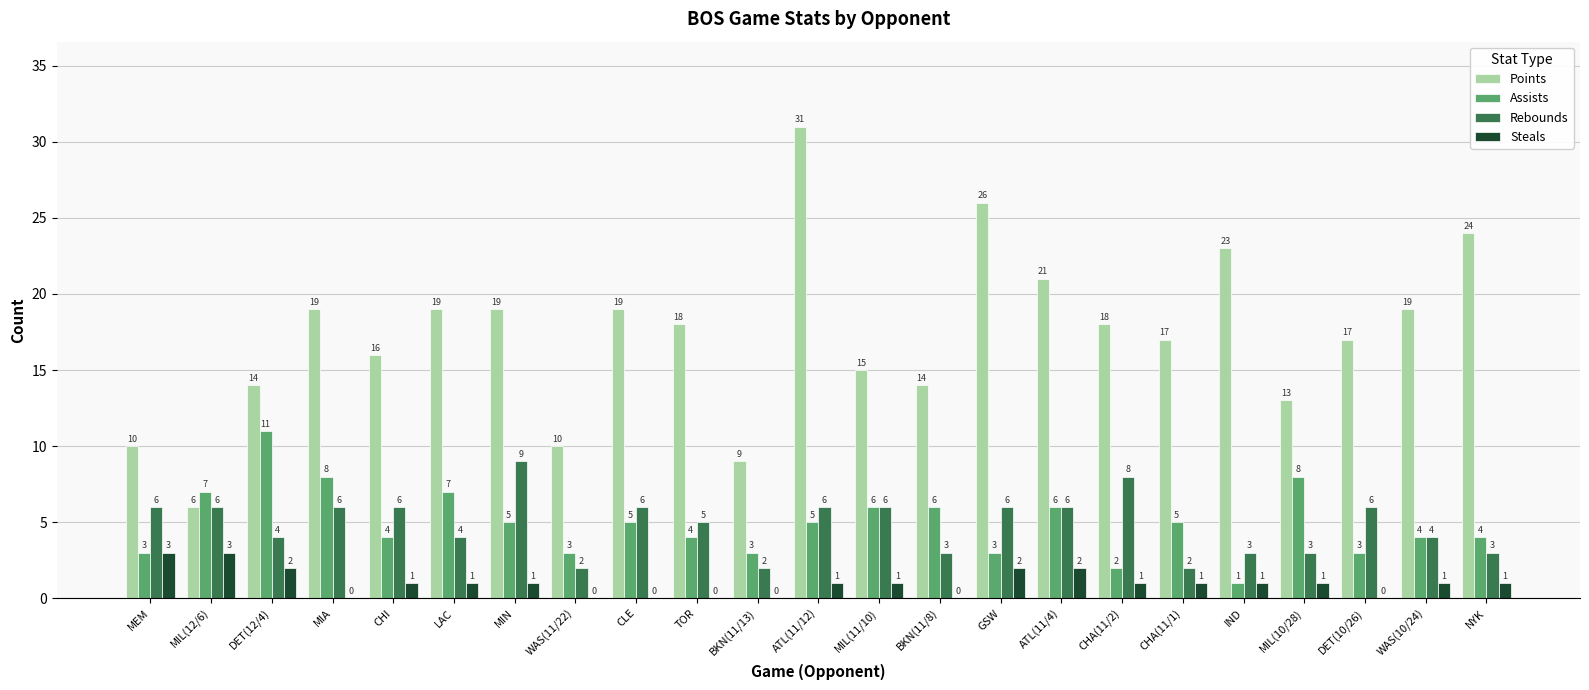

Which series changed the most between BKN(11/13) and CHA(11/1)?

Points